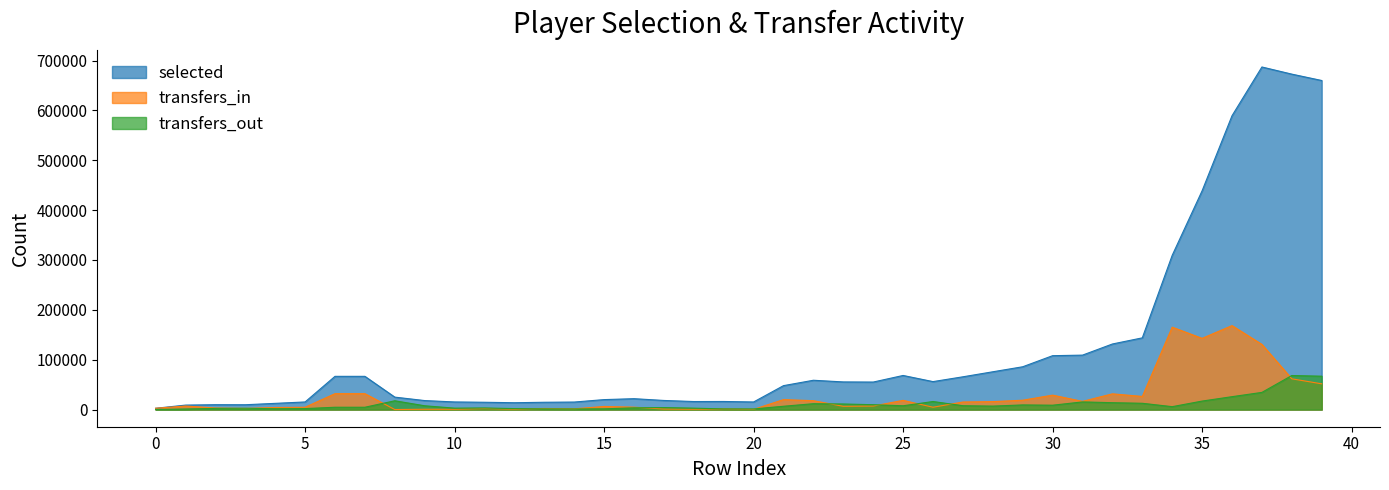

True or false: transfers_in has a value of 15221 at 27.

True